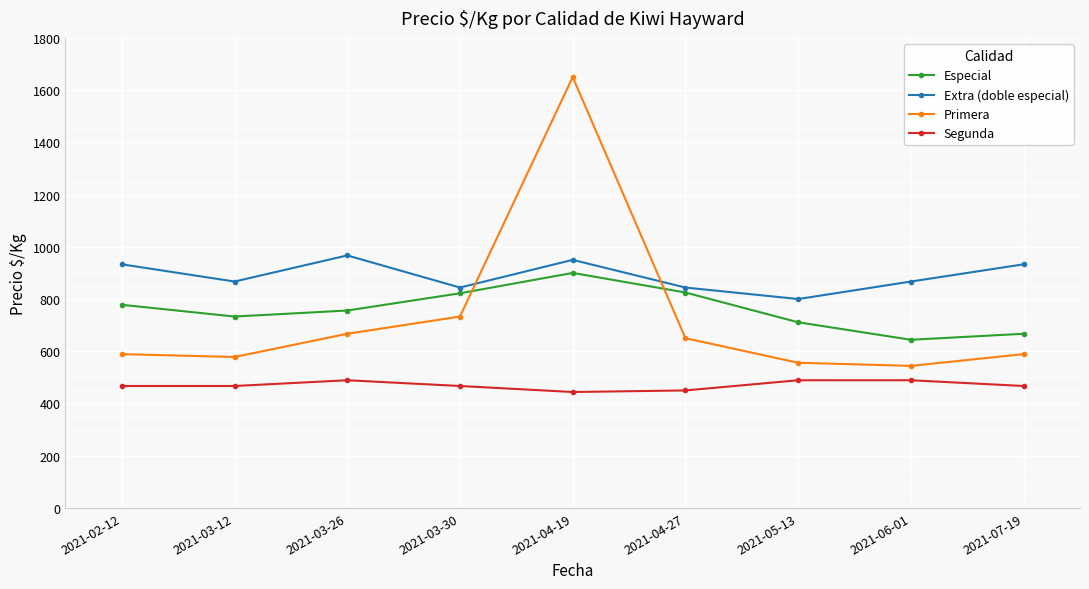

Rank the series by their maximum value, from lowest to highest.

Segunda, Especial, Extra (doble especial), Primera